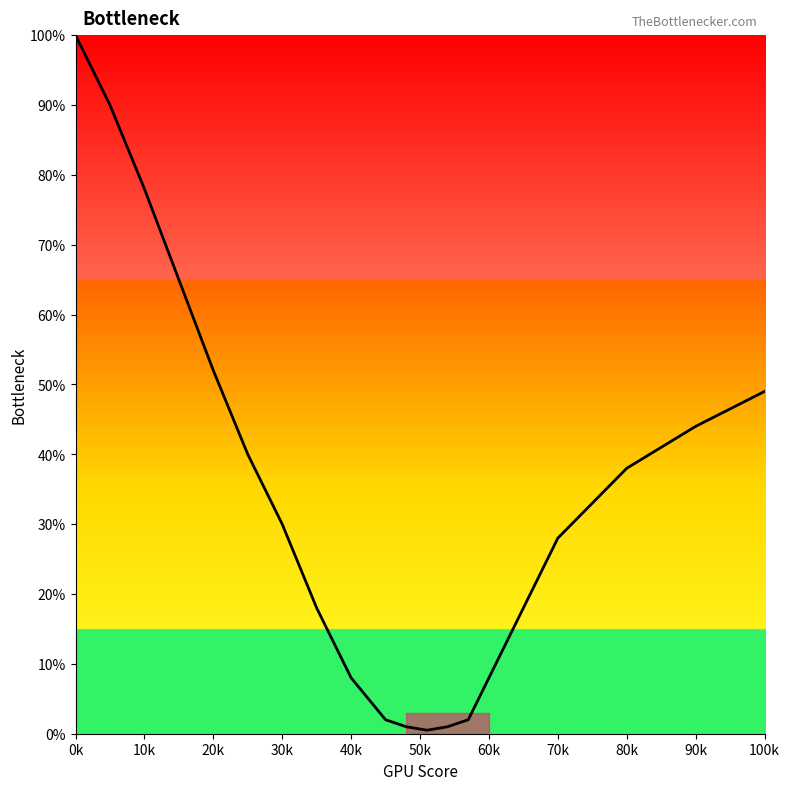

What is the maximum value shown in the chart?

100.0